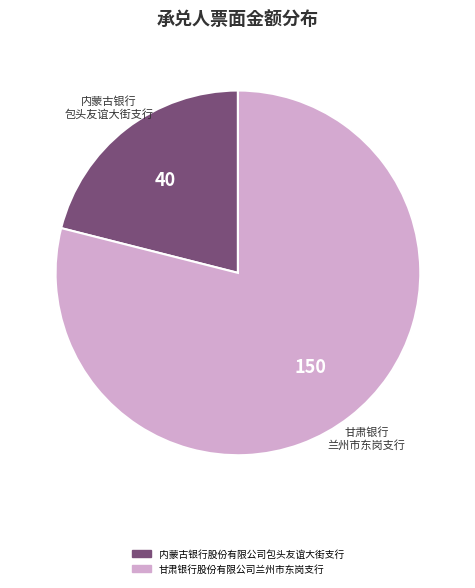

Which category accounts for the majority?

甘肃银行股份有限公司兰州市东岗支行